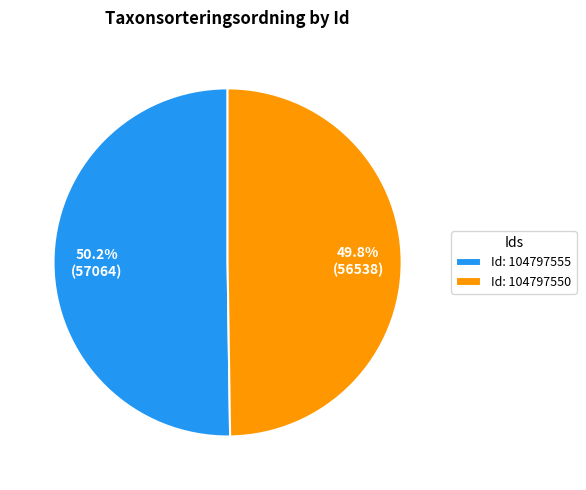

How many segments does this pie chart have?

2